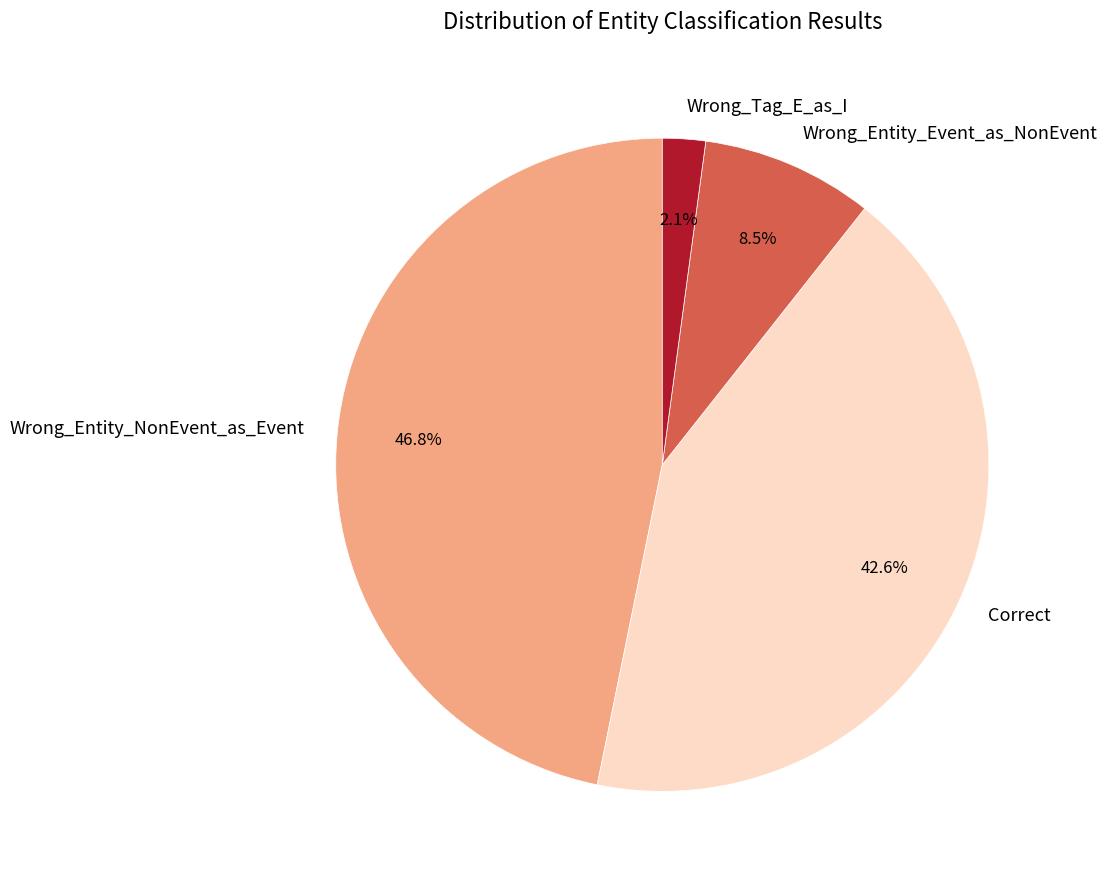

Approximately how many times larger is the value at Wrong_Entity_Event_as_NonEvent compared to Wrong_Tag_E_as_I?

4.0